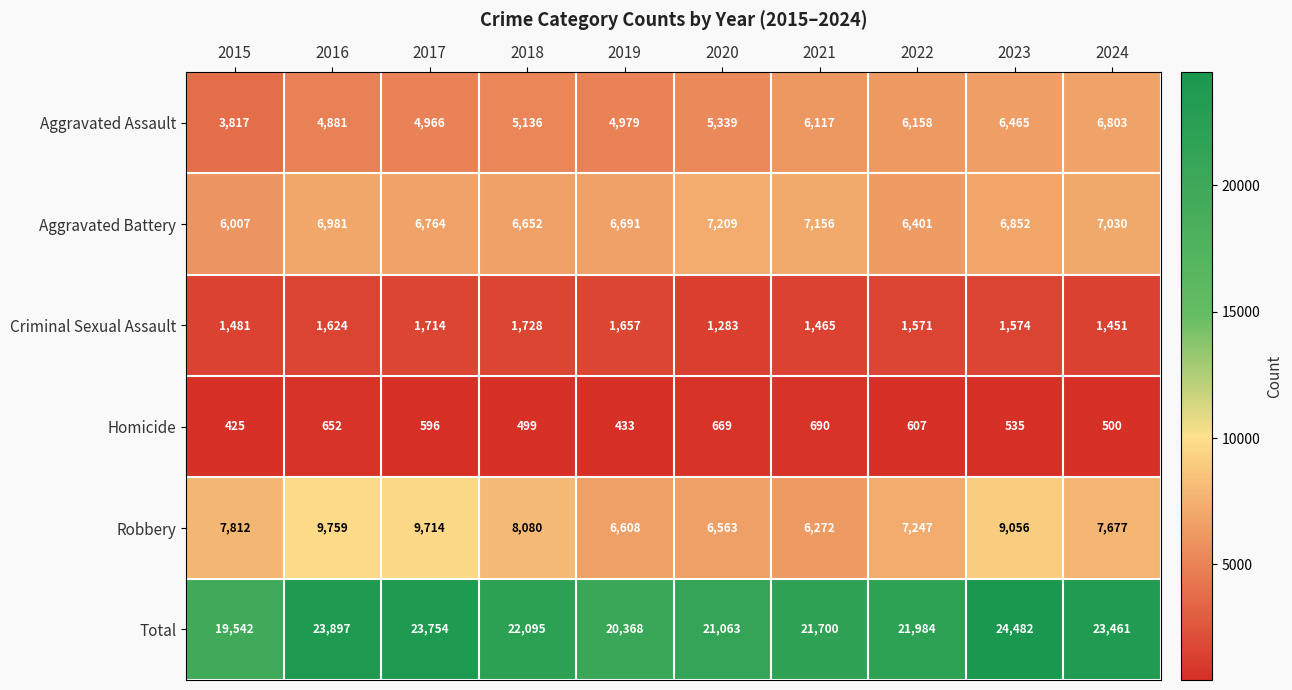

Which category has the lowest value in the Homicide series?

2015